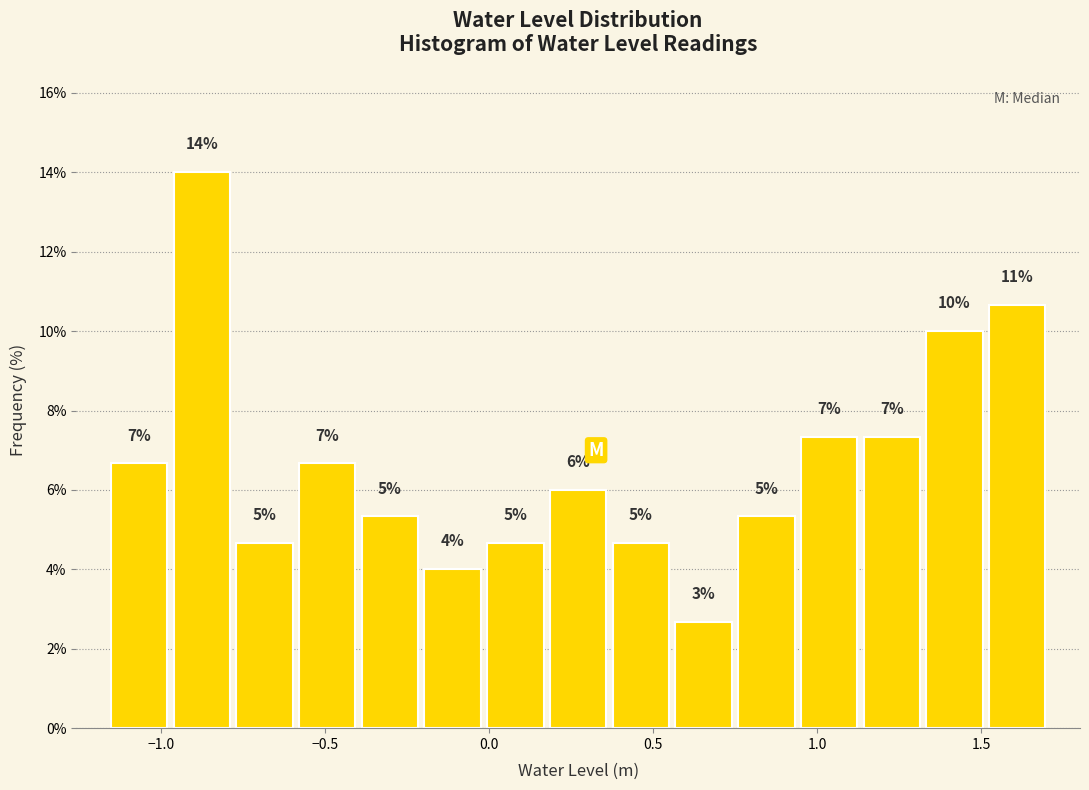

Read against the x-axis, roughly where is the centre of the tallest bar?

-0.90